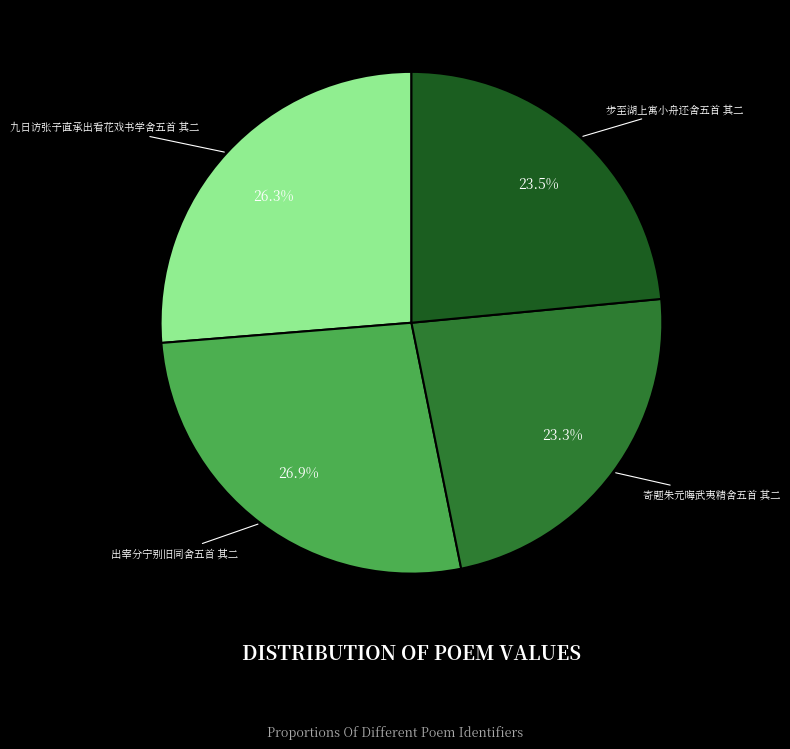

Is there a majority slice in this chart?

No